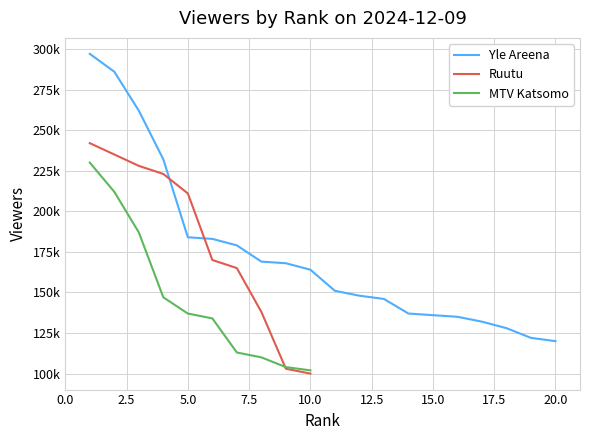

How many lines are shown in the chart?

3